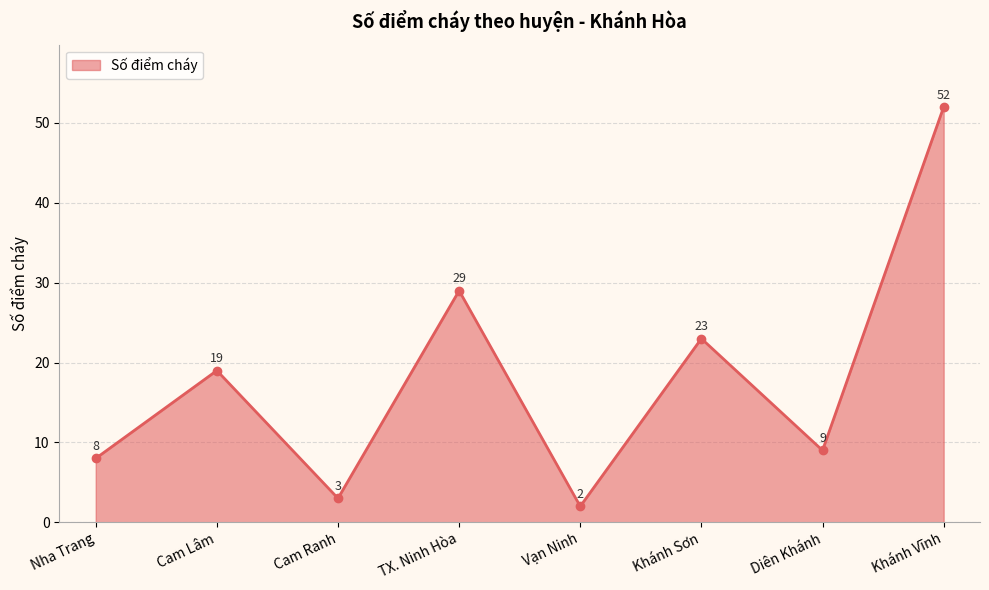

How many series are shown in this chart?

1